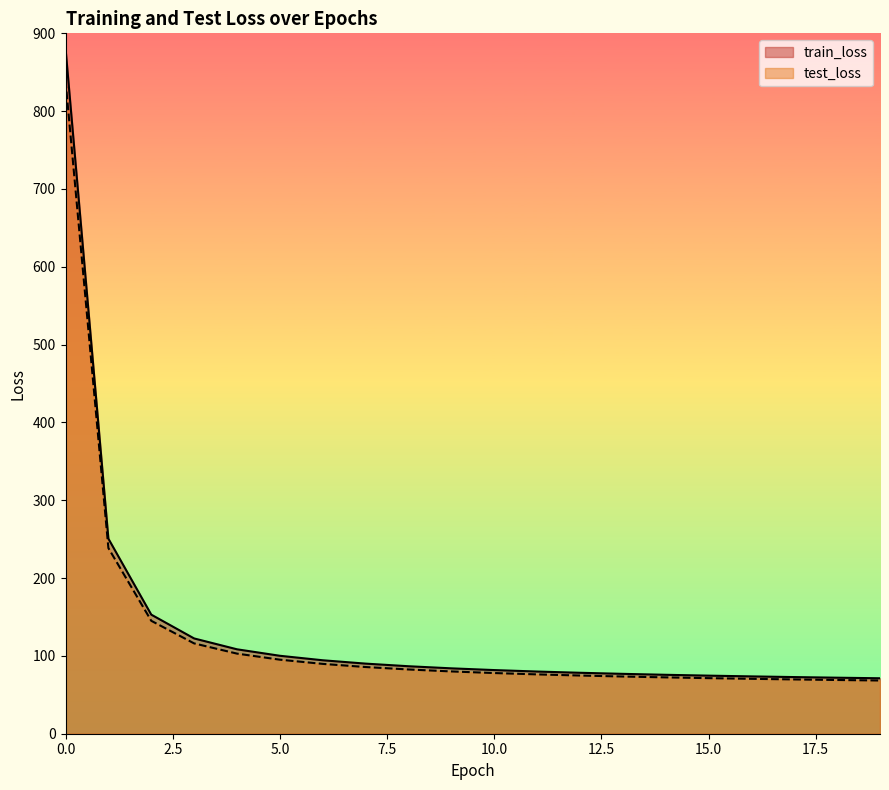

True or false: train_loss and test_loss intersect in this chart.

False